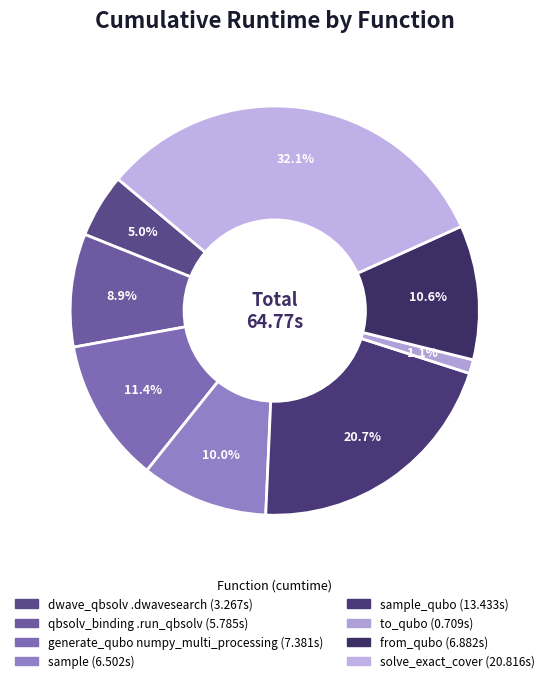

What is the largest slice in the pie chart?

solve_exact_cover